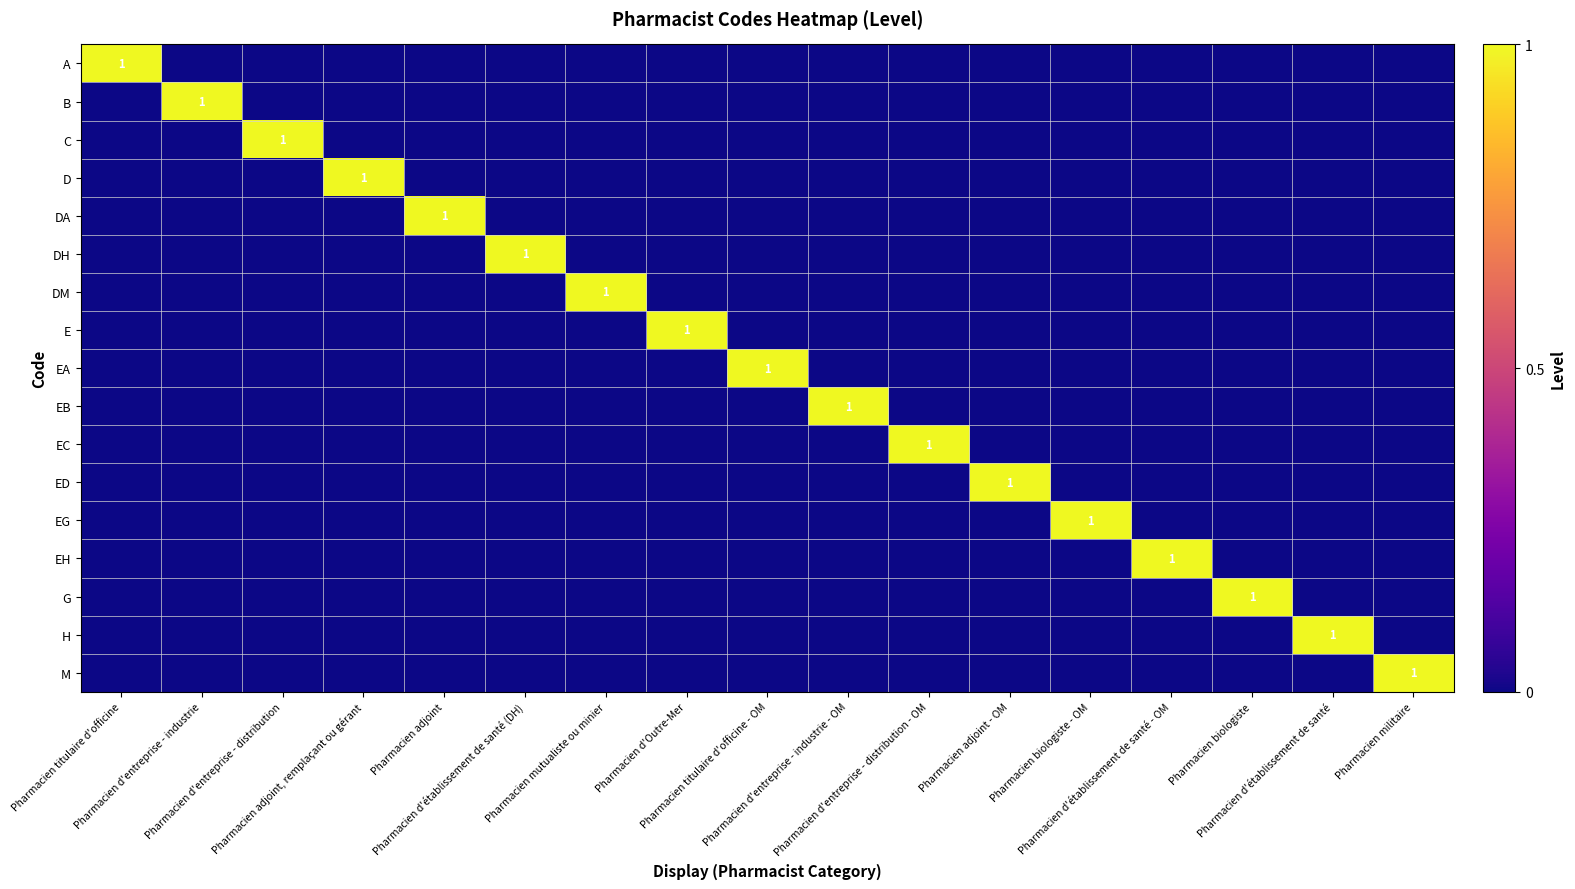

True or false: G has a value of 0 at Pharmacien titulaire d'officine - OM.

True